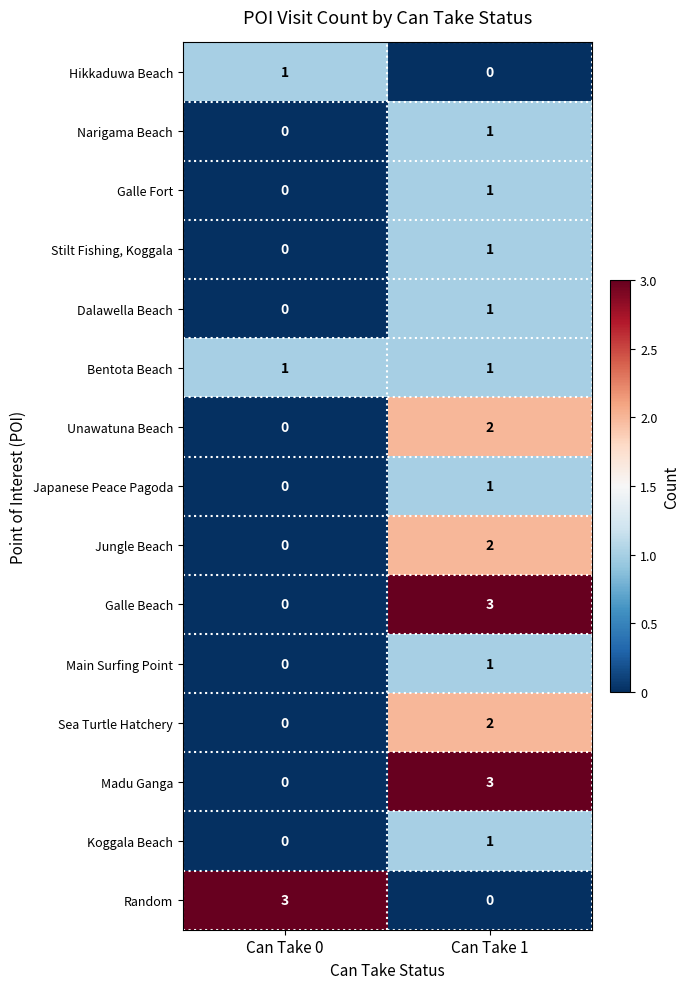

What is the total value across all series at Can Take 1?

20